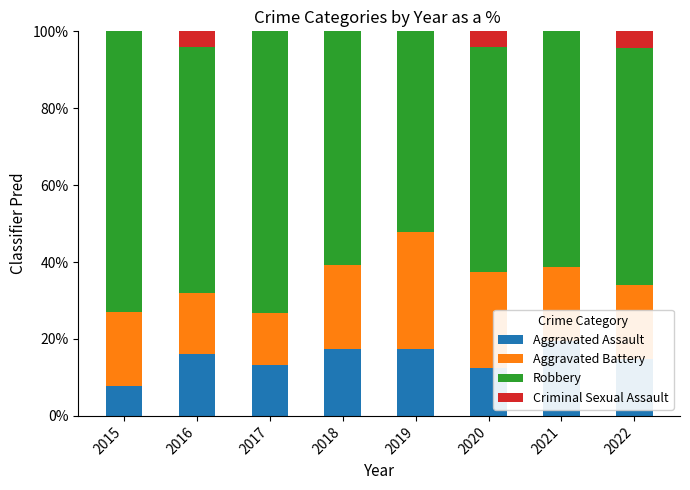

The value of Aggravated Battery at 2020 is 32.7. True or false?

False